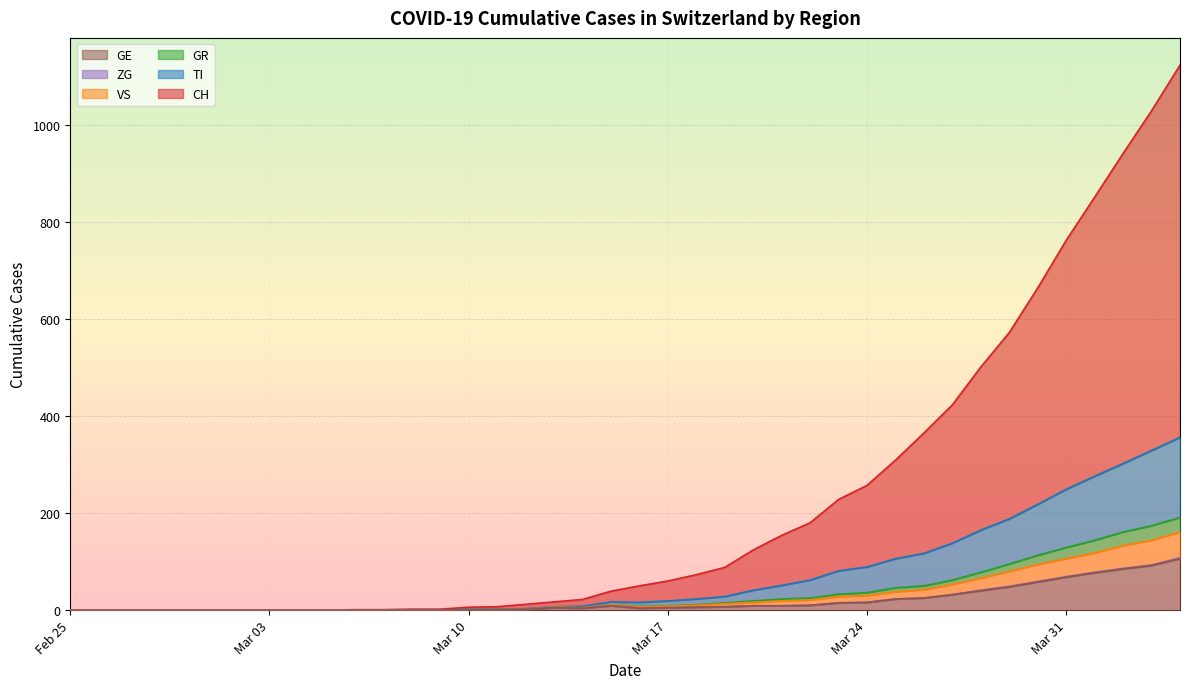

What is the maximum value for GE?

106